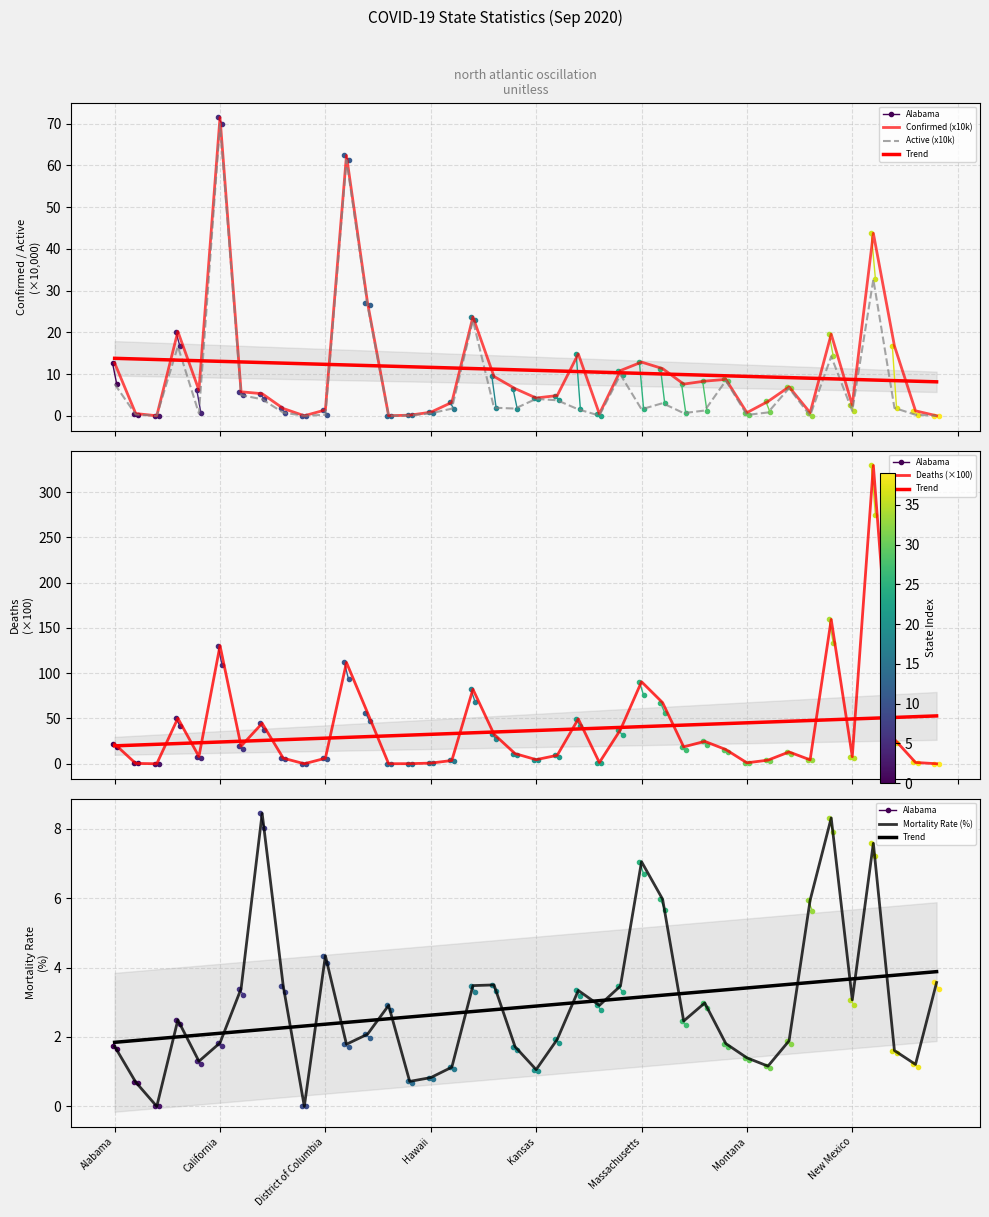

What are all the series names shown in the legend?

Confirmed, Active, Deaths, Mortality_Rate